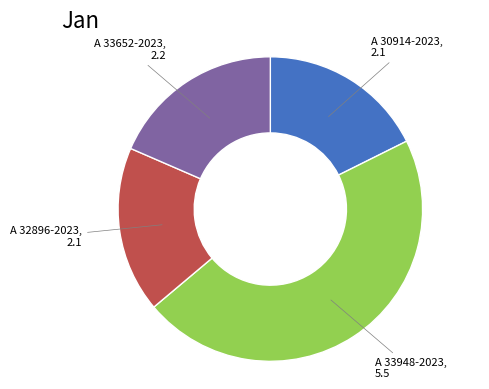

Does any single category account for the majority?

No